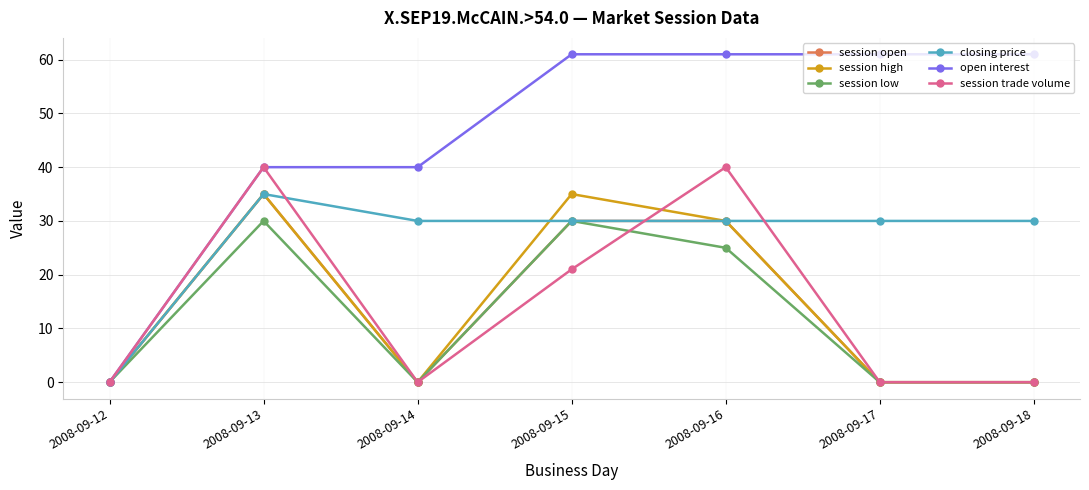

Where is the first local maximum for session open?

2008-09-13